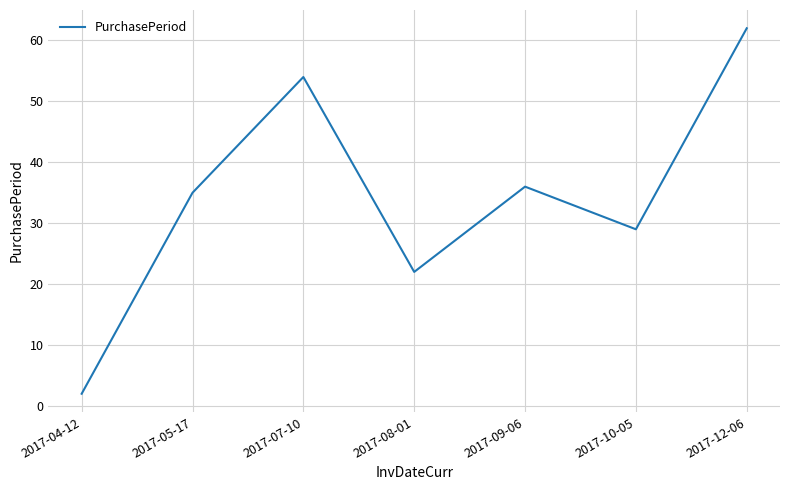

What position from the right is 2017-09-06?

3